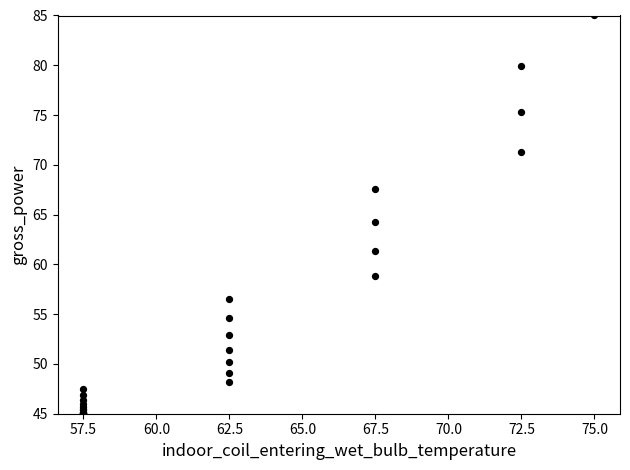

What Y value in the scatter plot is closest to 65?

64.3